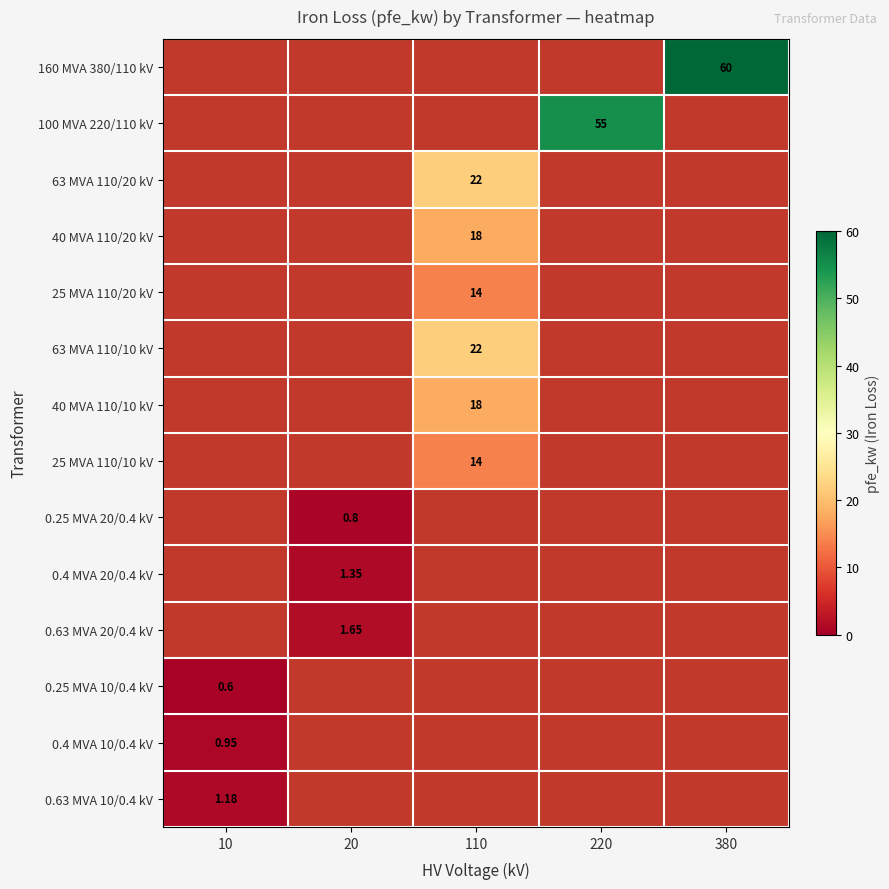

At how many categories does at least one series exceed 53?

2